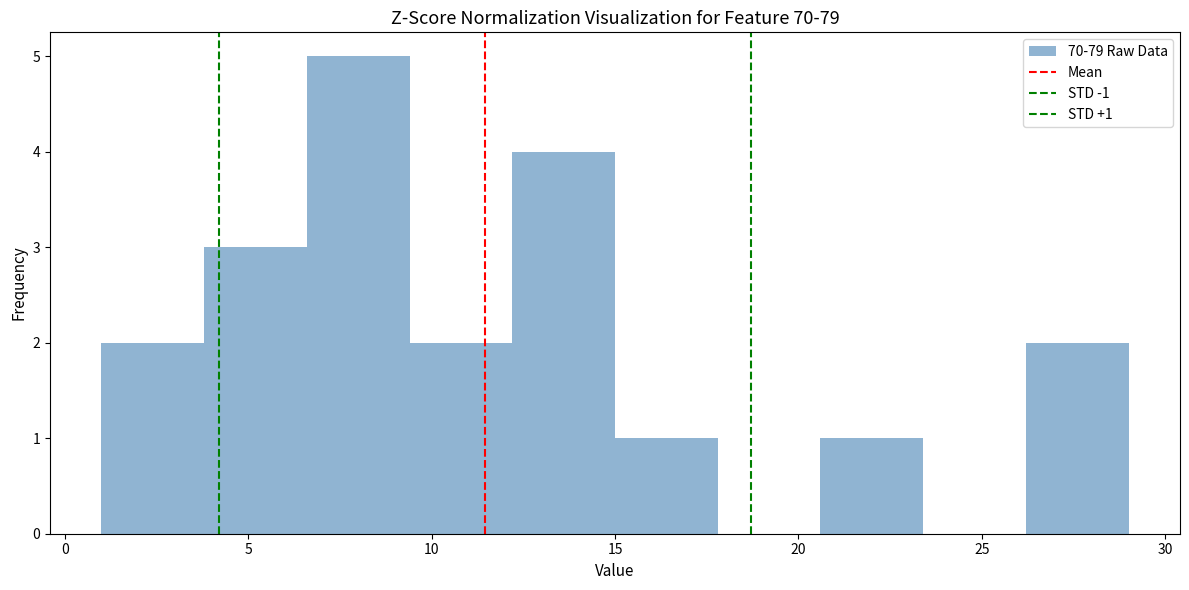

Which range on the x-axis has the tallest bar?

6.6 to 9.4